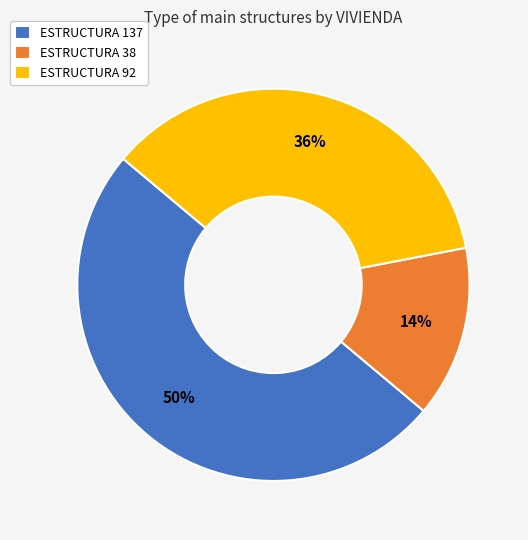

The ESTRUCTURA 137 slice represents 50% of the pie. True or false?

True